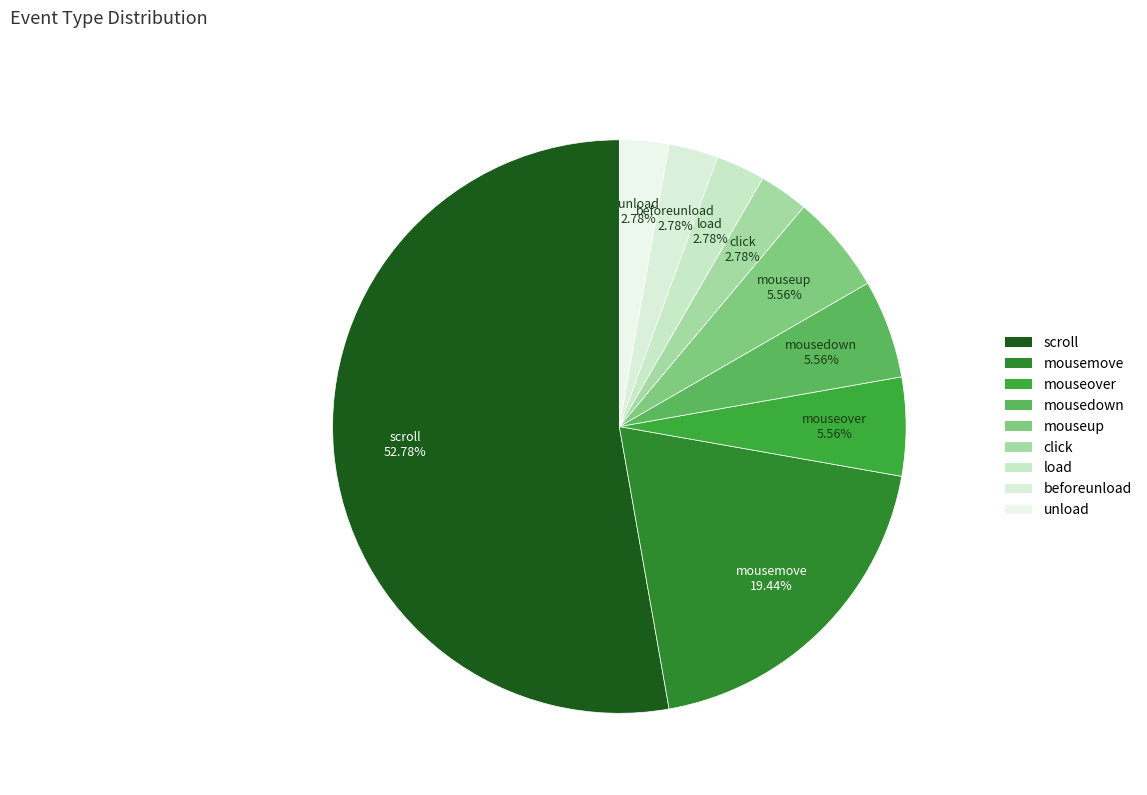

Which slice is the largest?

scroll